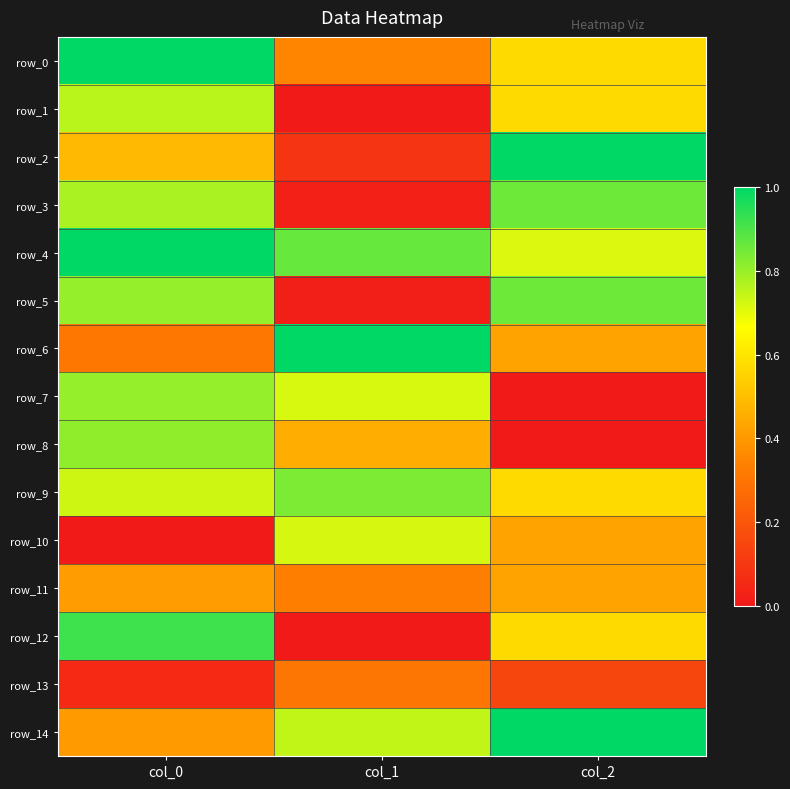

Which series changed the most between col_0 and col_1?

row_12